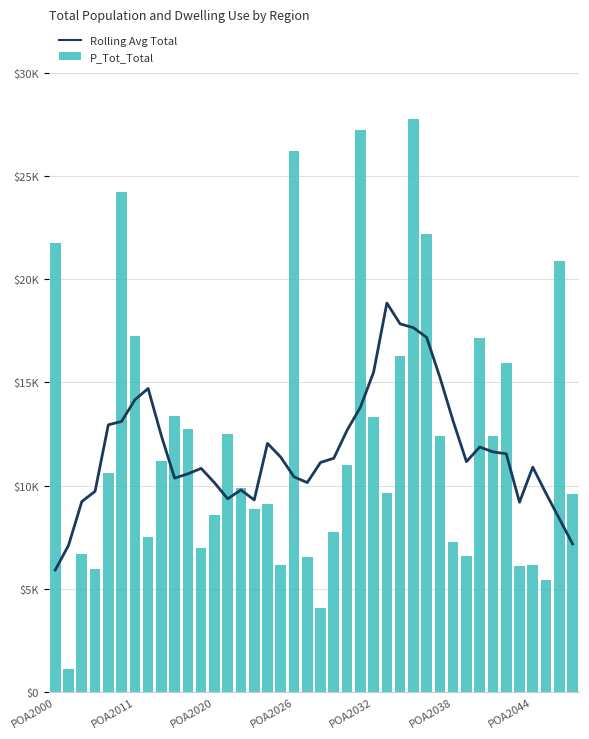

At 33, list the series in order from smallest to largest.

Rolling Avg Total, P_Tot_Total